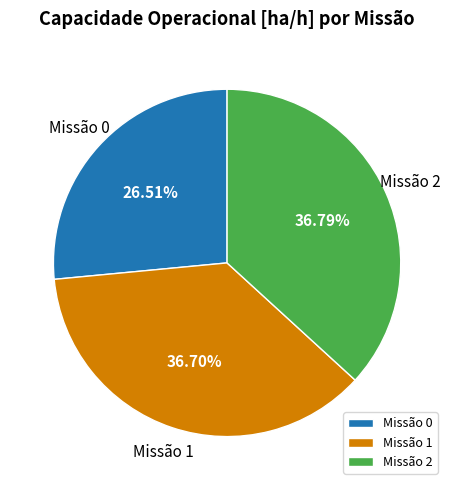

Approximately how many times larger is the value at Missão 1 compared to Missão 0?

1.4